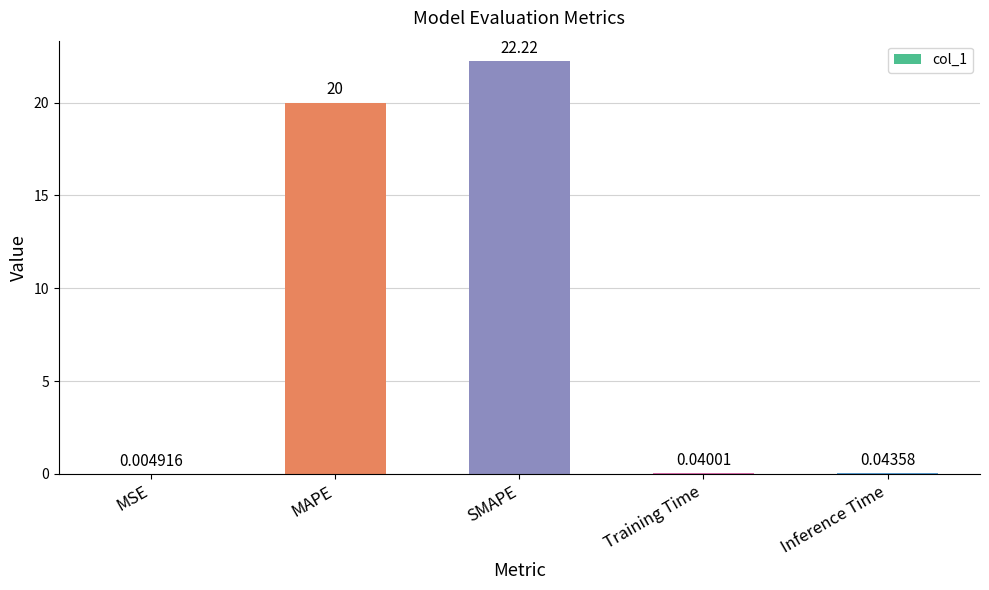

True or false: the data shows 11.7 at MAPE.

False